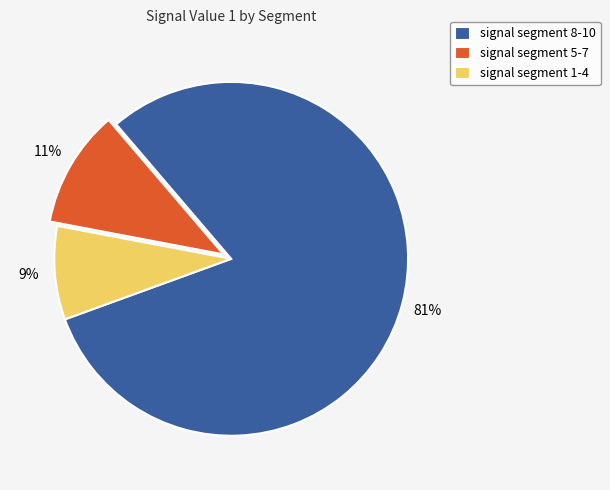

To the nearest percent, what is the average slice percentage?

33%